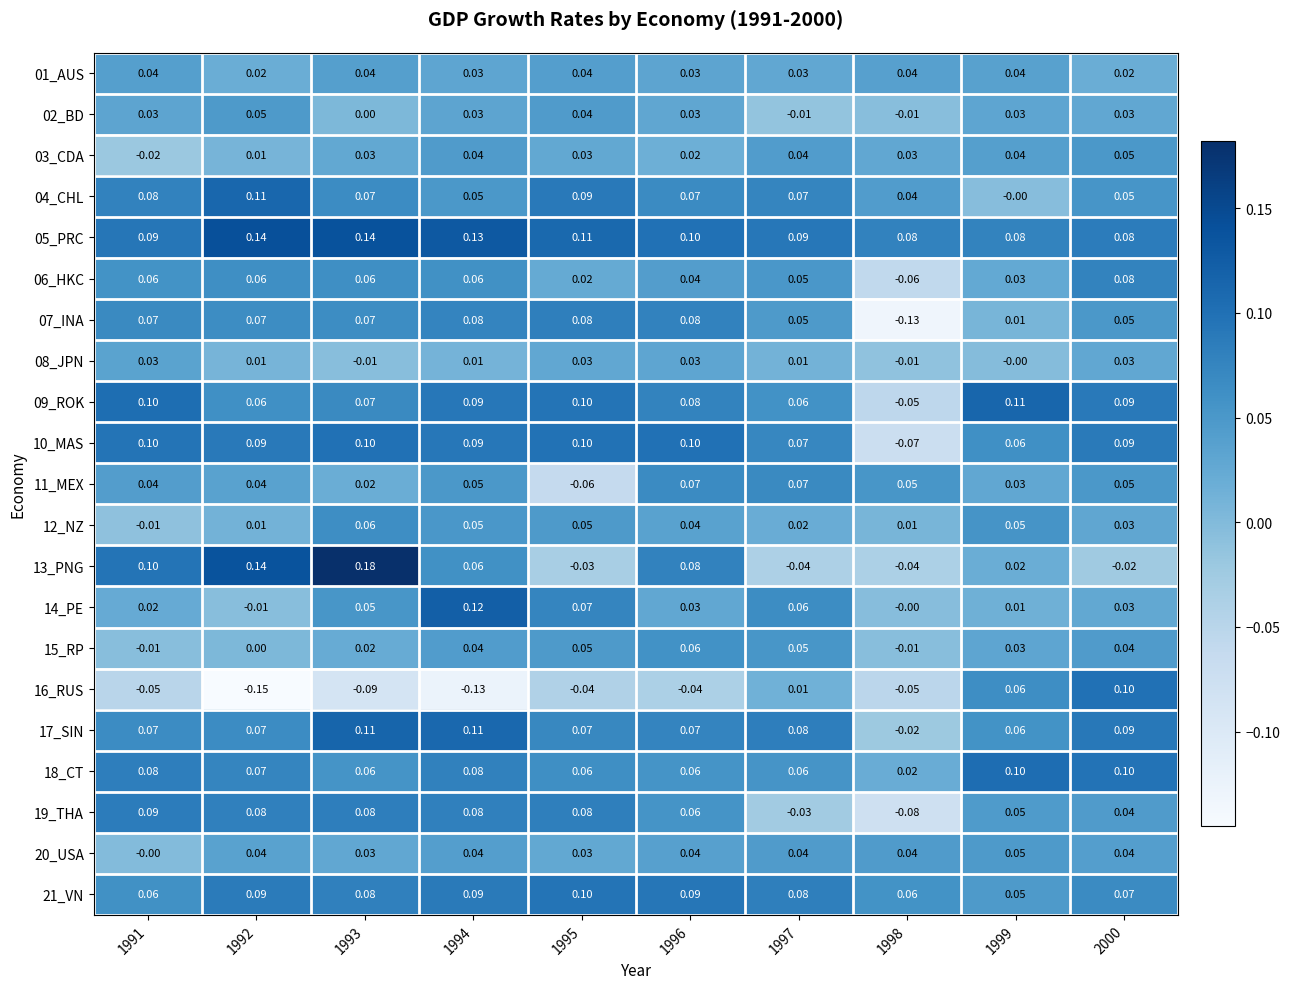

Is the value of 14_PE at 1994 greater than the value of 15_RP at 1995?

Yes